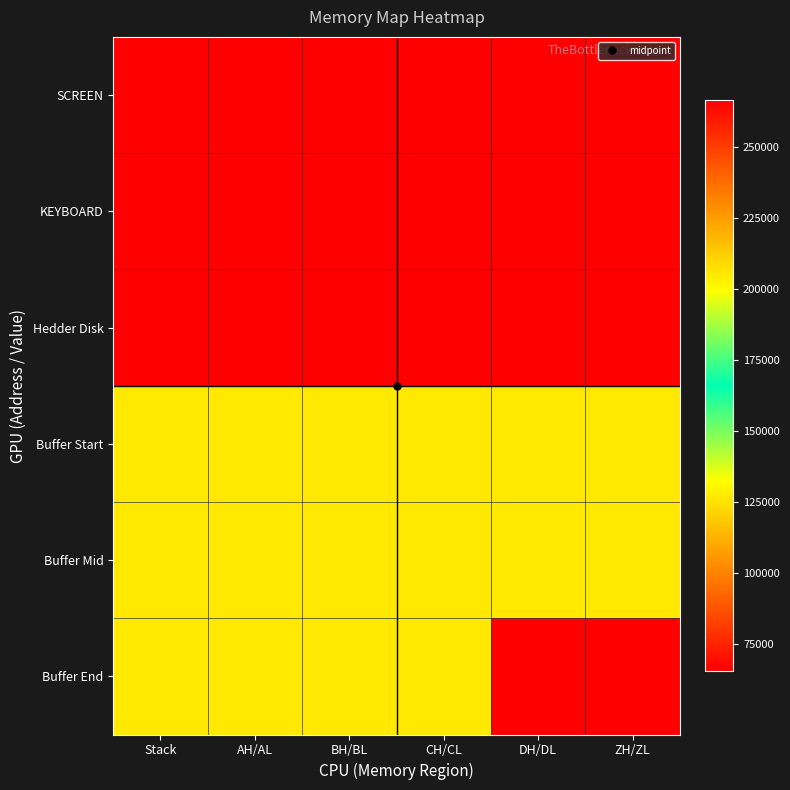

What is the minimum value shown in the chart?

65391